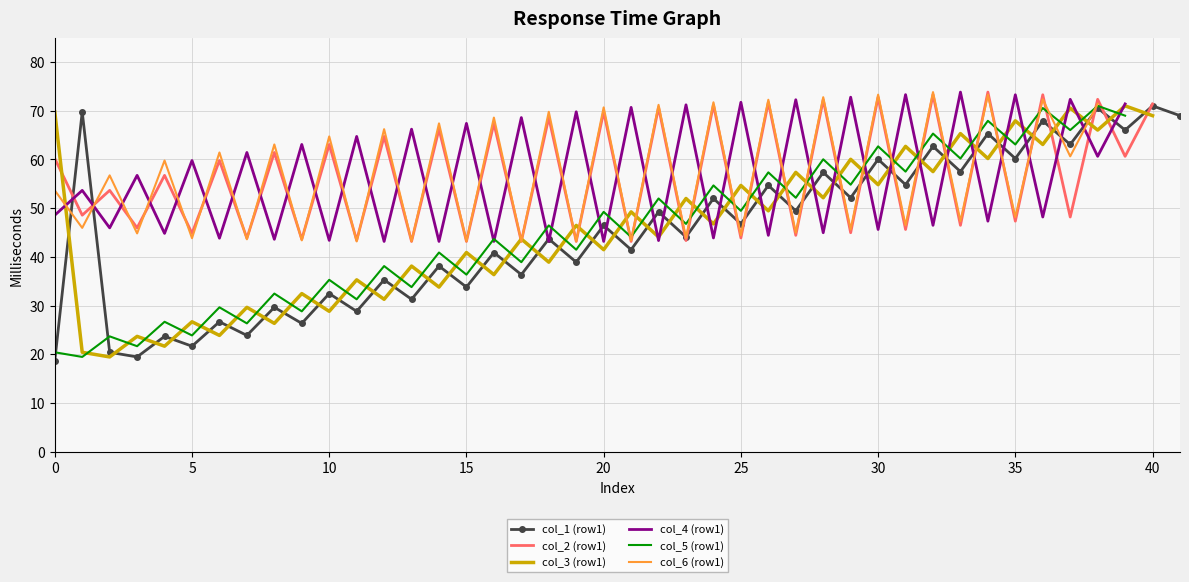

What is the total value across all series at 0?

271.2